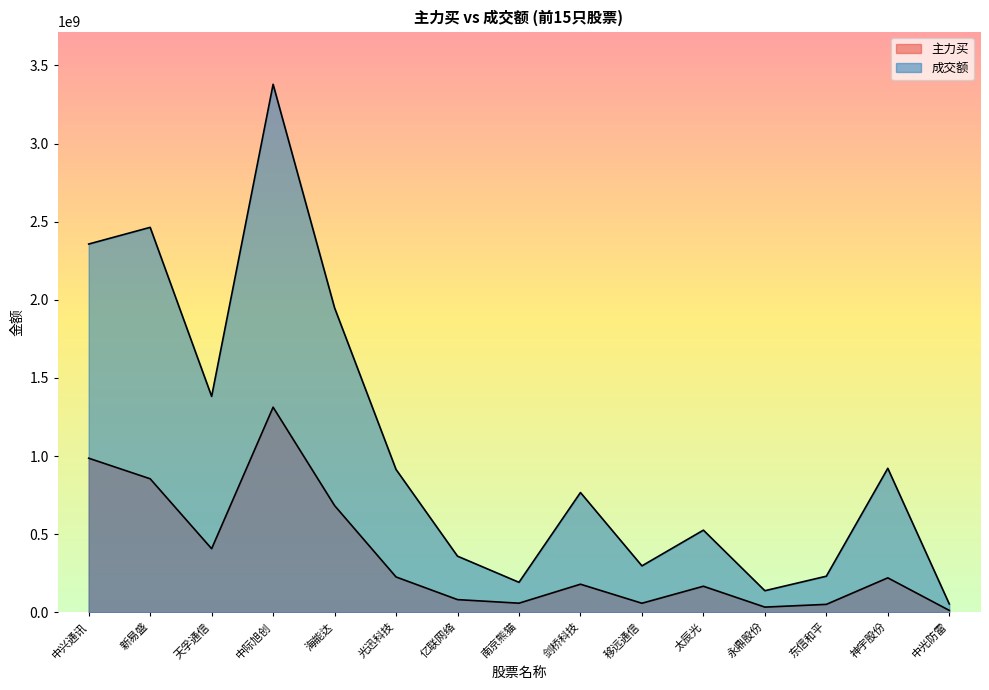

Reading left to right, list all the values displayed in this chart.

主力买: 985912280	854175109	406661824	1312348306	682774851	225845423	80864252	58007531	179473363	57648872	166479858	32932389	50452074	220207248	11966270
成交额: 2356644030	2463438530	1381684582	3378957115	1948201978	913803575	358893959	191610627	766291230	296857333	525468476	137918545	230696010	921176061	53159155